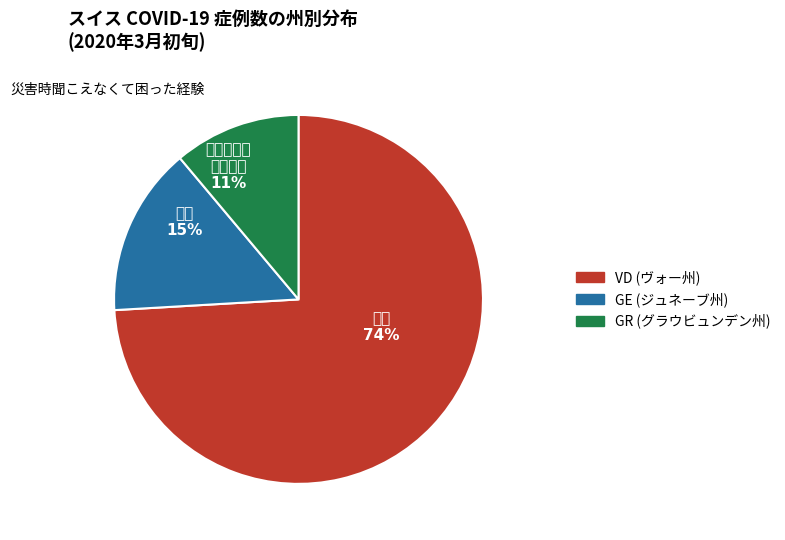

To the nearest percent, what is the average slice percentage?

33%